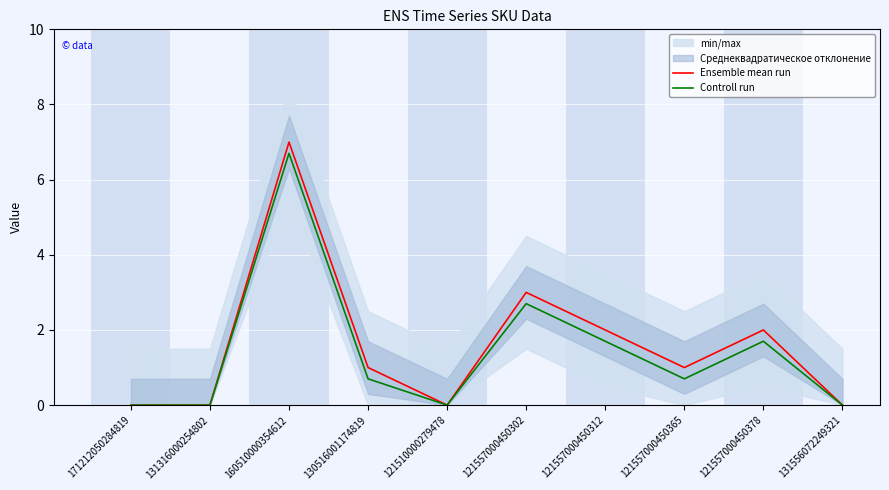

Where is the first local minimum for Controll run?

121510000279478